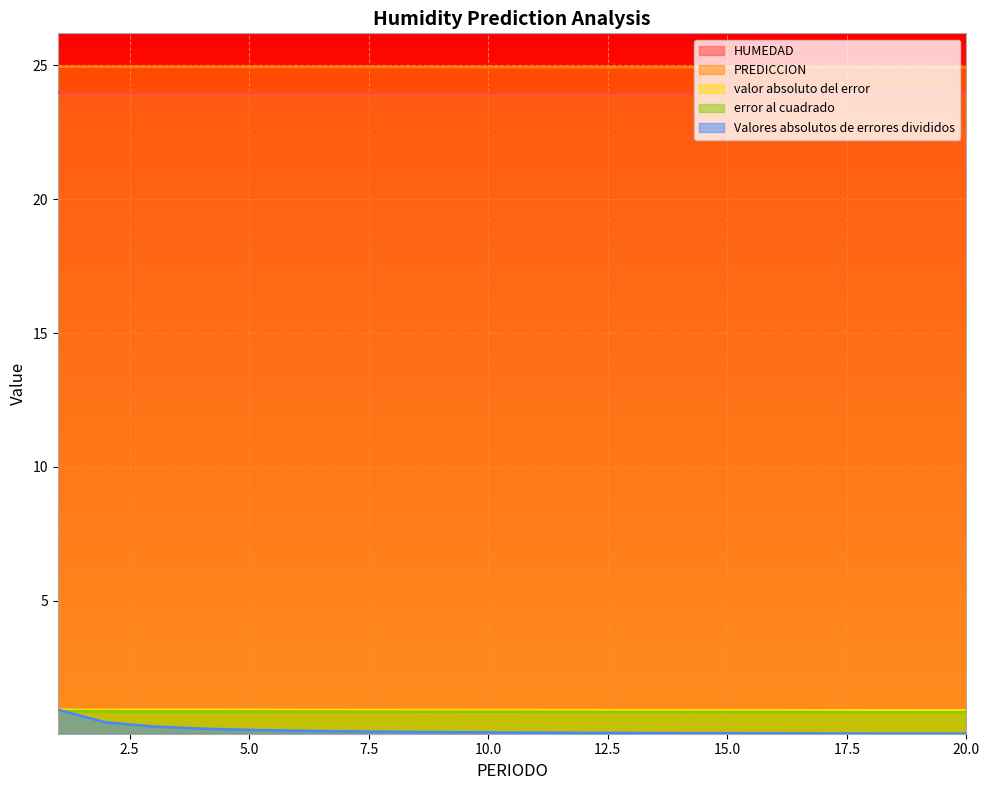

Does the chart display data point markers on the line(s)?

No